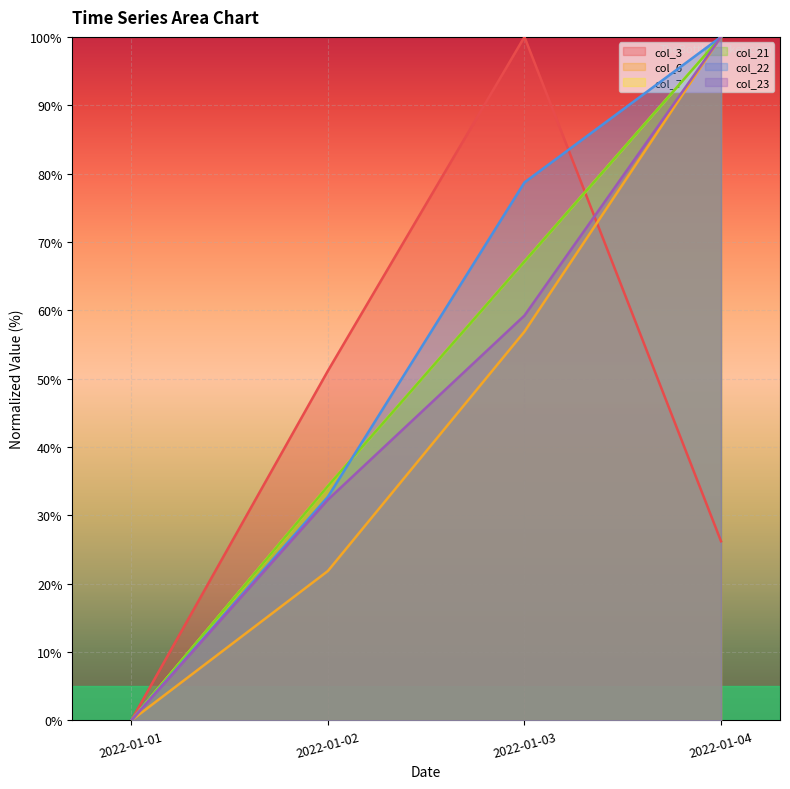

The value of col_6 at 2022-01-04 is 61.9. True or false?

False